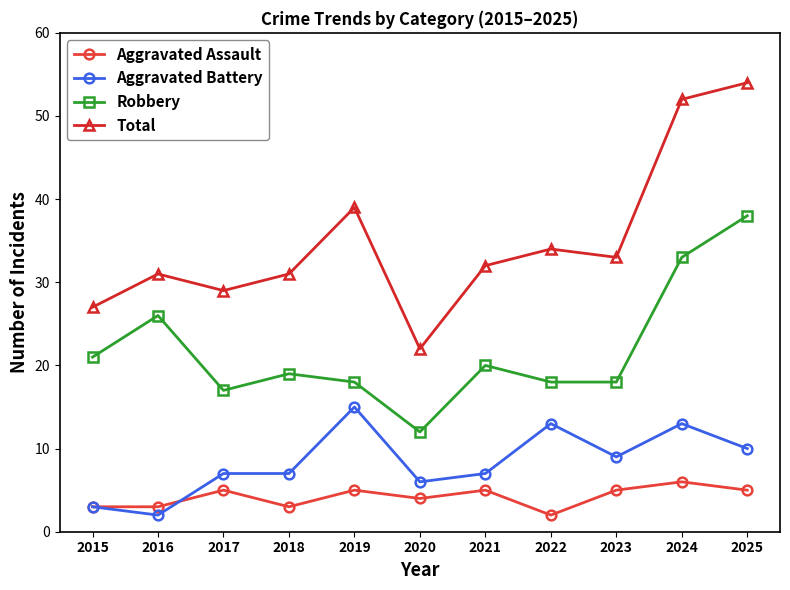

How many distinct data groups are displayed?

4